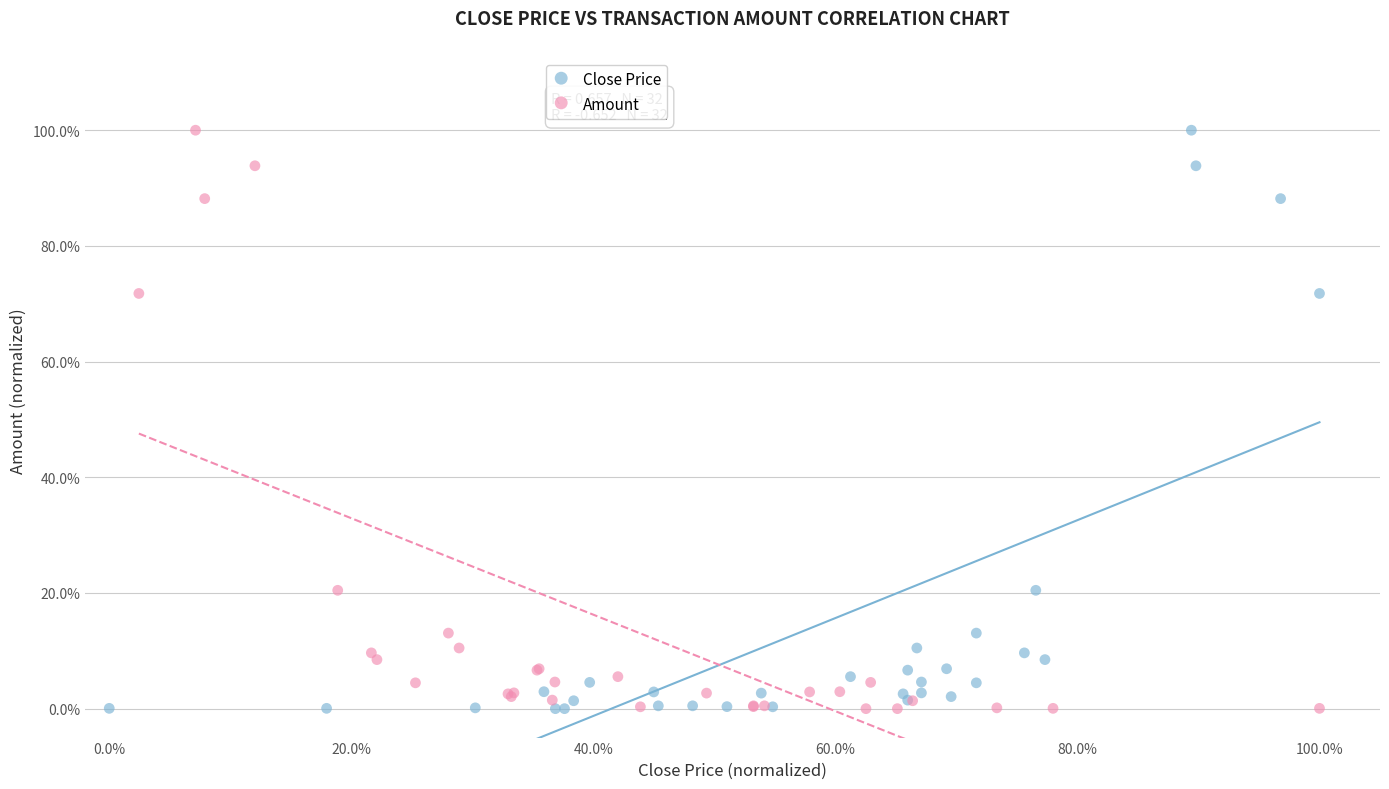

What are all the series names shown in the legend?

Close Price, Amount